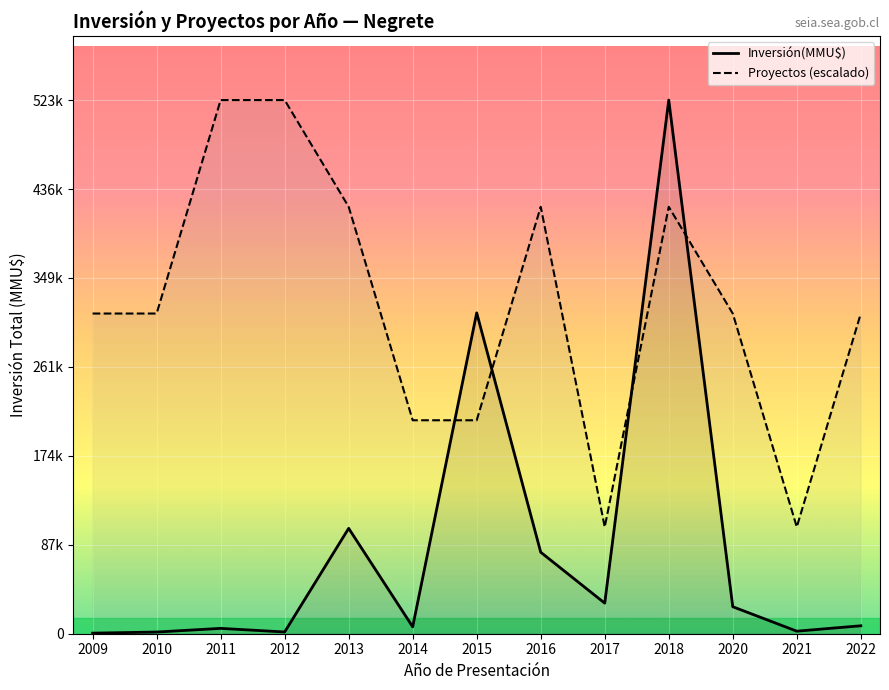

What value does the Proyectos (escalado) series have at 2022?

314341.8